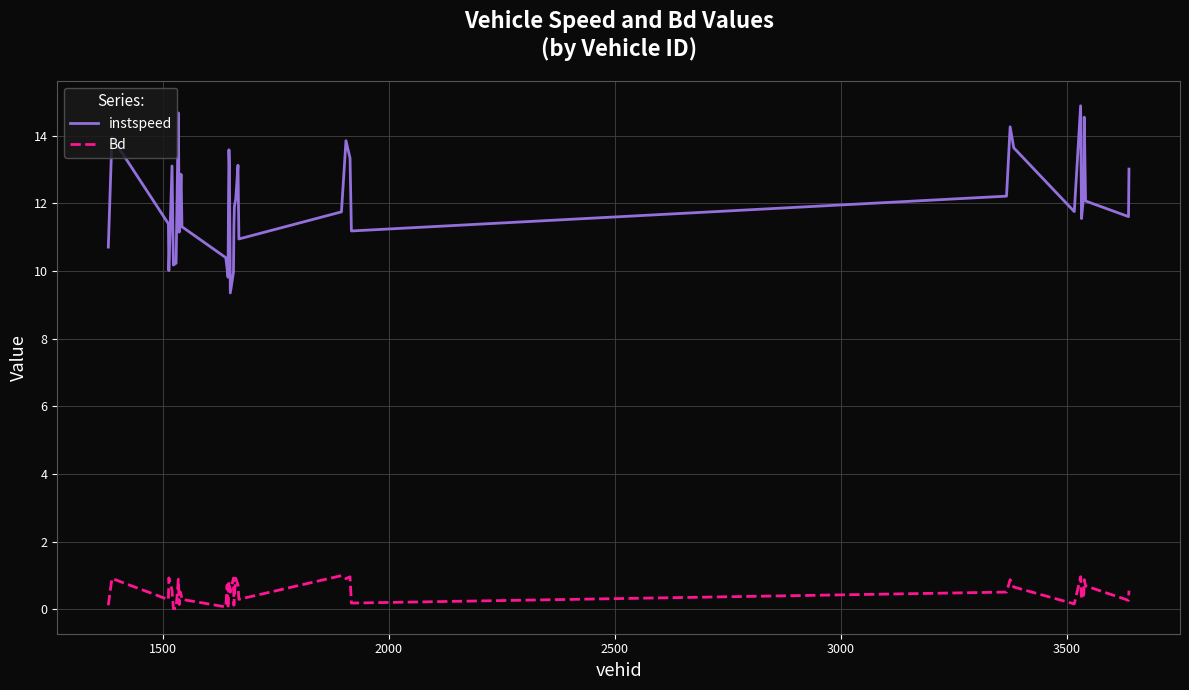

Which series has the widest spread of values?

instspeed